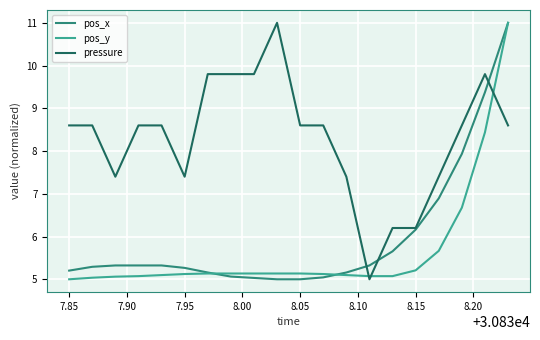

What is the minimum value for pressure?

5.0